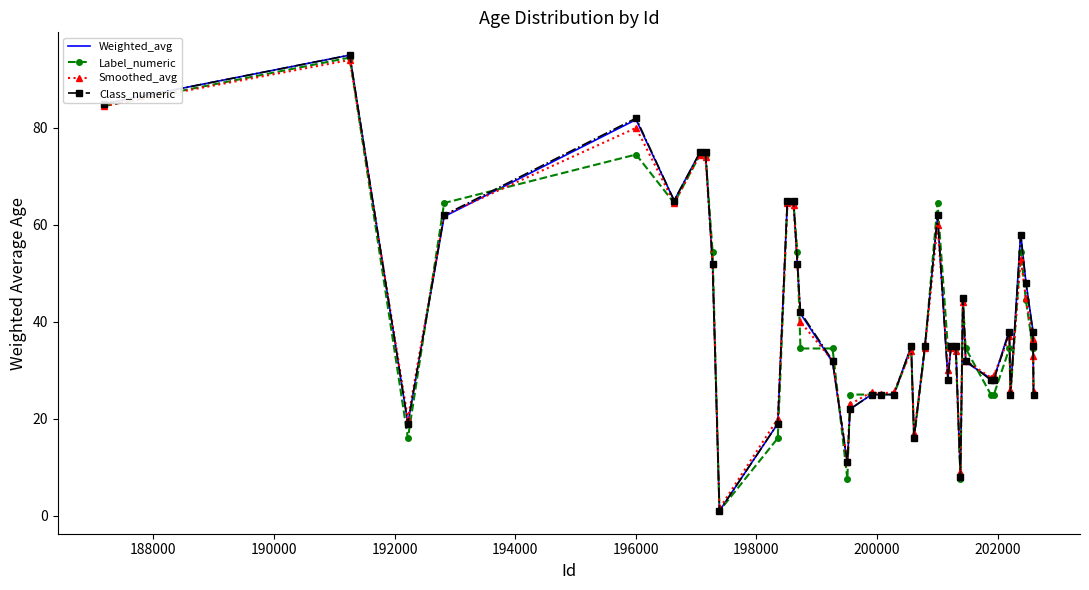

In Smoothed_avg, how many points are lower than both neighbors (excluding endpoints)?

10